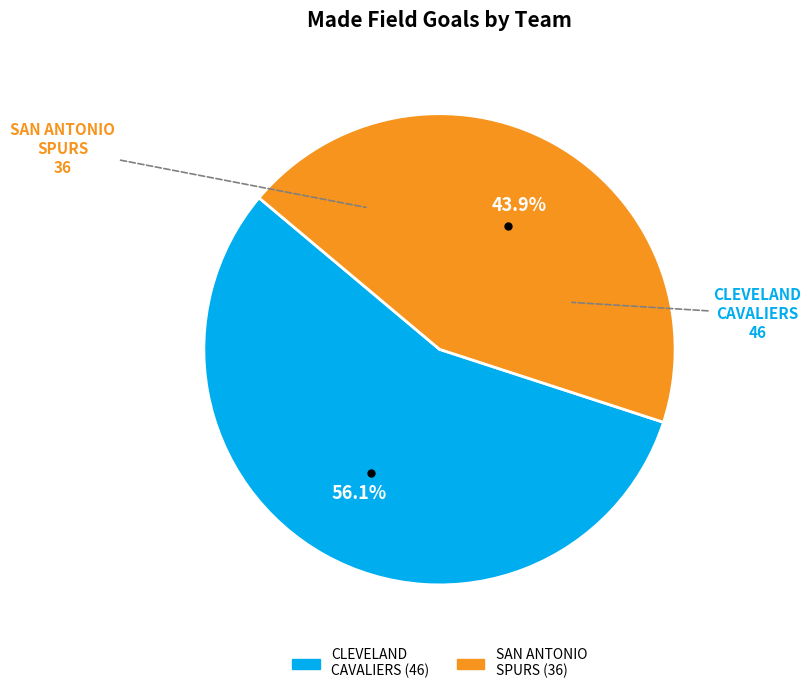

Is there a majority slice in this chart?

Yes